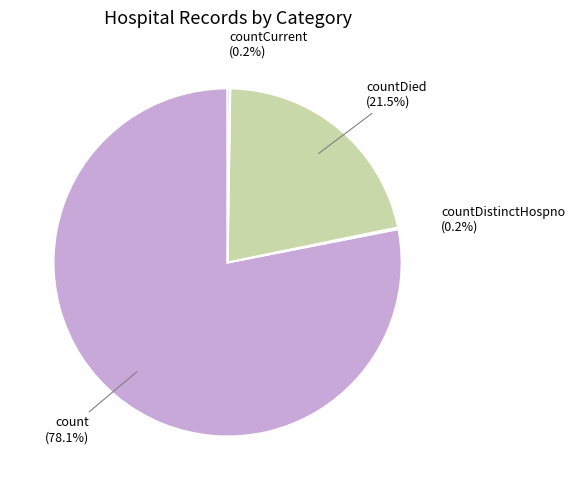

Is there a majority slice in this chart?

Yes